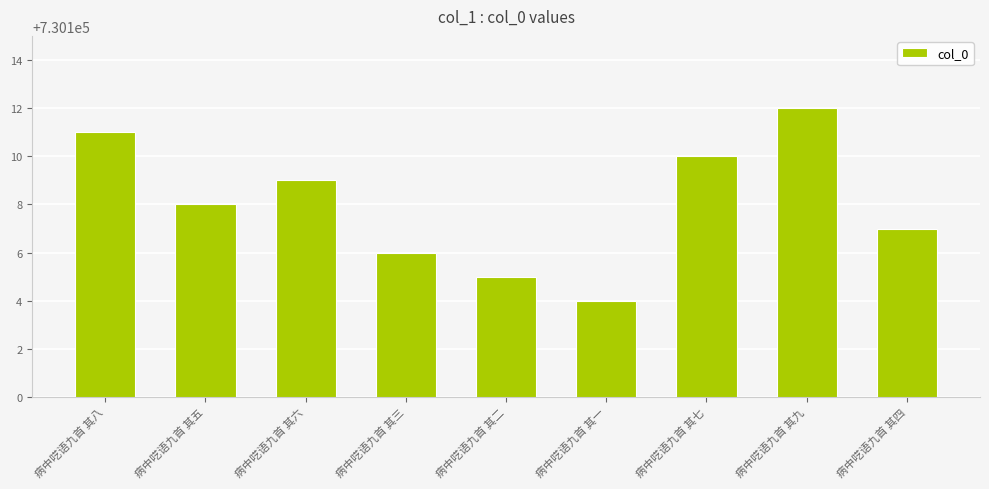

What is the change in value from 病中呓语九首 其六 to 病中呓语九首 其四?

-2